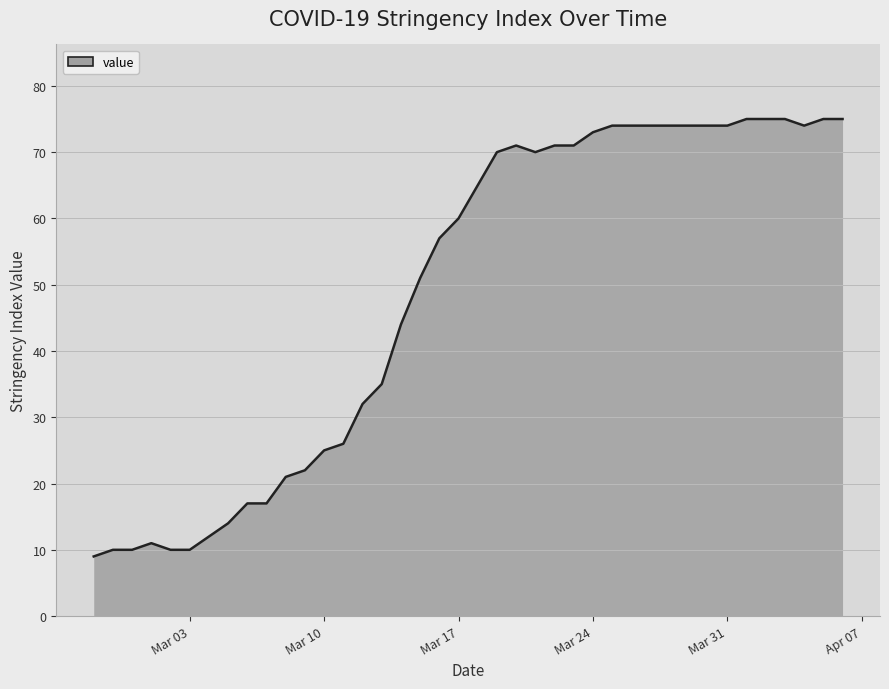

Count the number of data series in this chart.

1